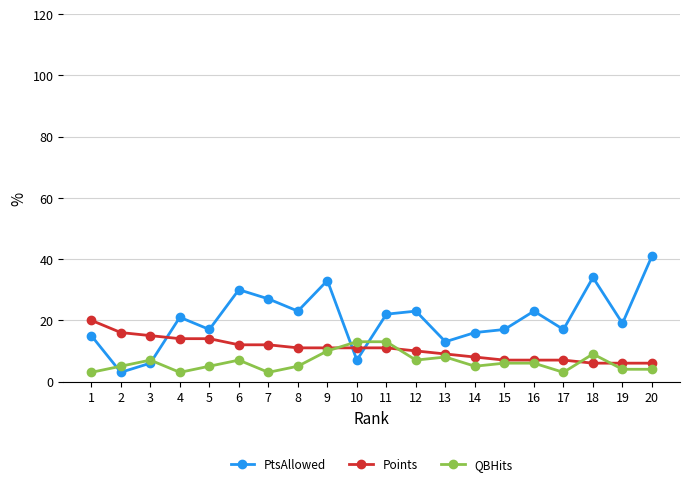

What is the value of the Points point at the 12th from the left?

10